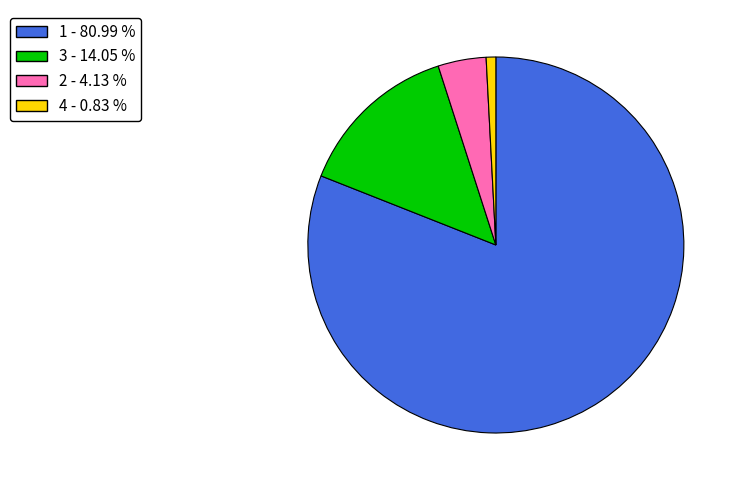

Is 3 the majority of the pie?

No